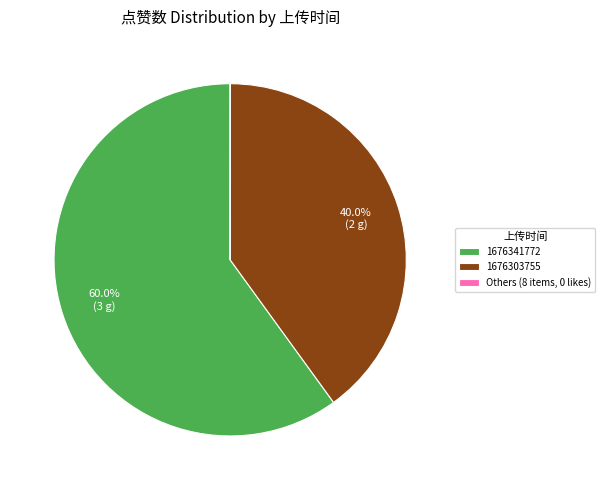

To the nearest percent, what portion does 1676341772 represent?

60%